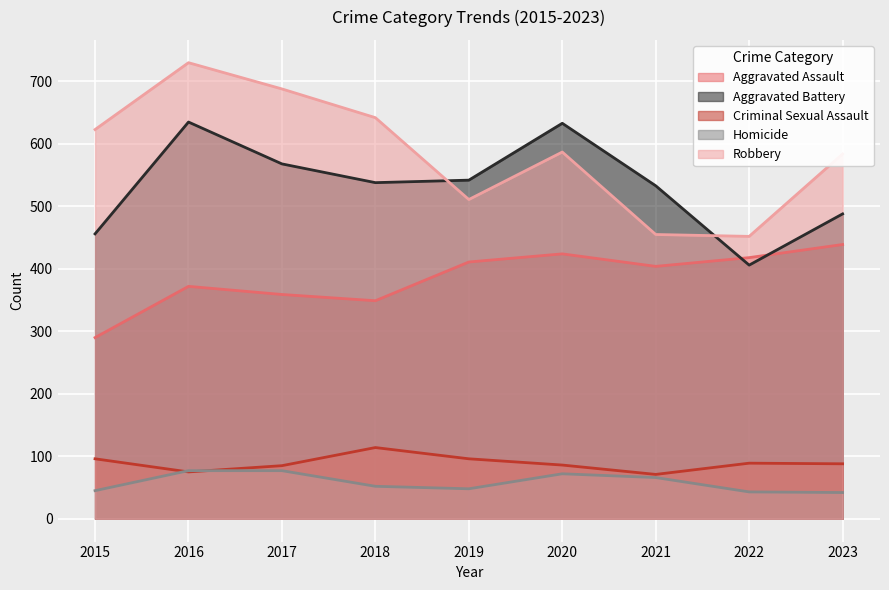

Rank the categories by Robbery value from highest to lowest.

2016, 2017, 2018, 2015, 2020, 2023, 2019, 2021, 2022